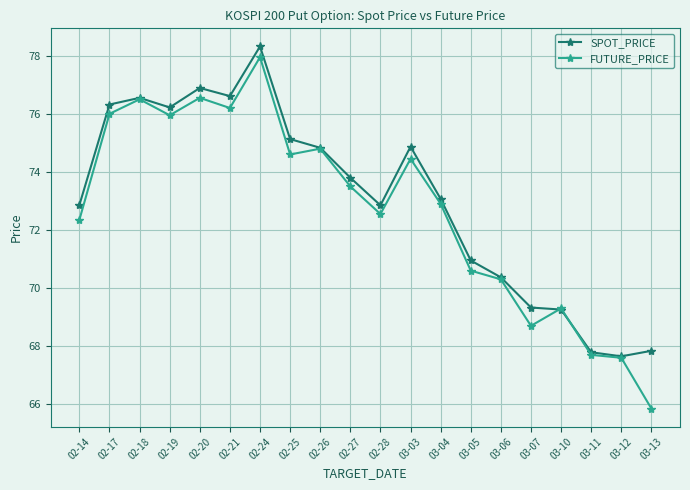

What is the difference between the second highest and minimum values in the SPOT_PRICE series?

9.2